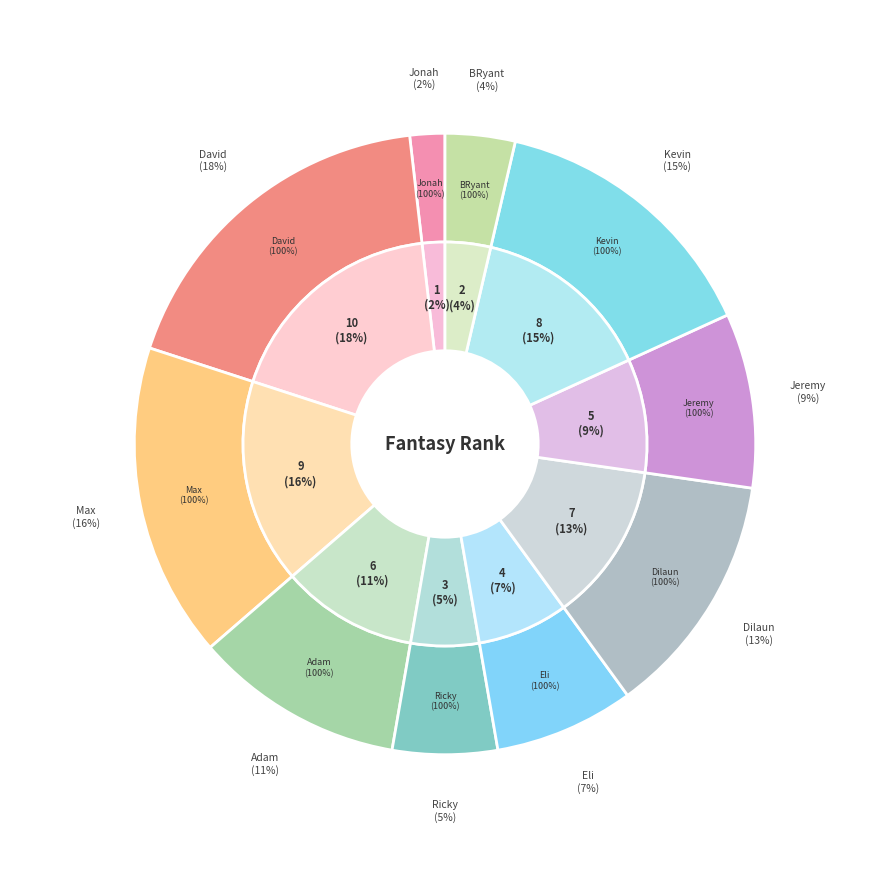

To the nearest percent, what is the average slice percentage?

10%